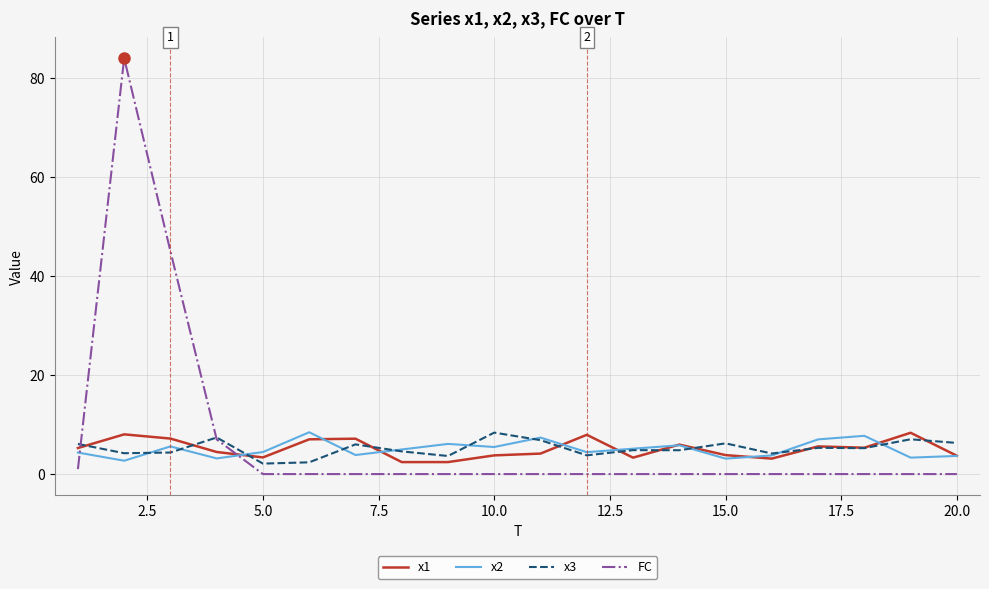

Which series has the widest spread of values?

FC